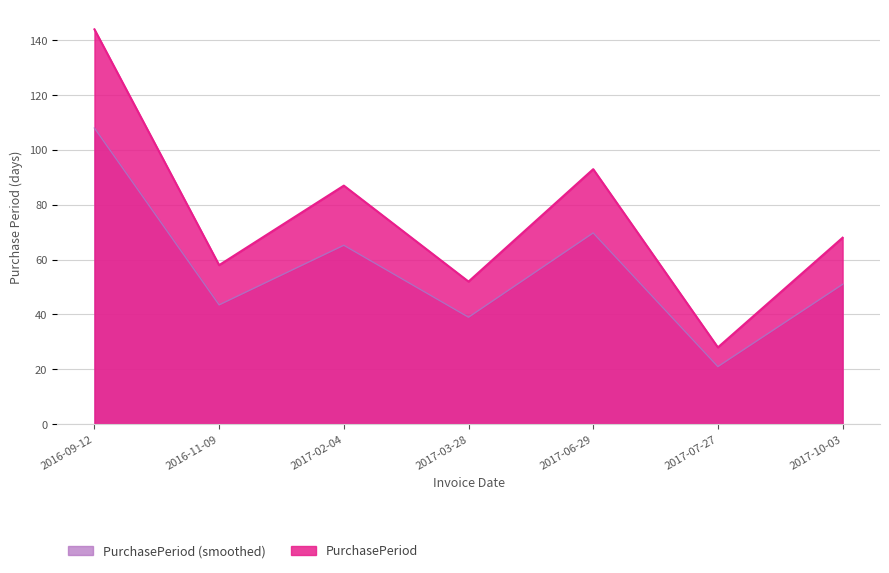

How many lines are shown in the chart?

1